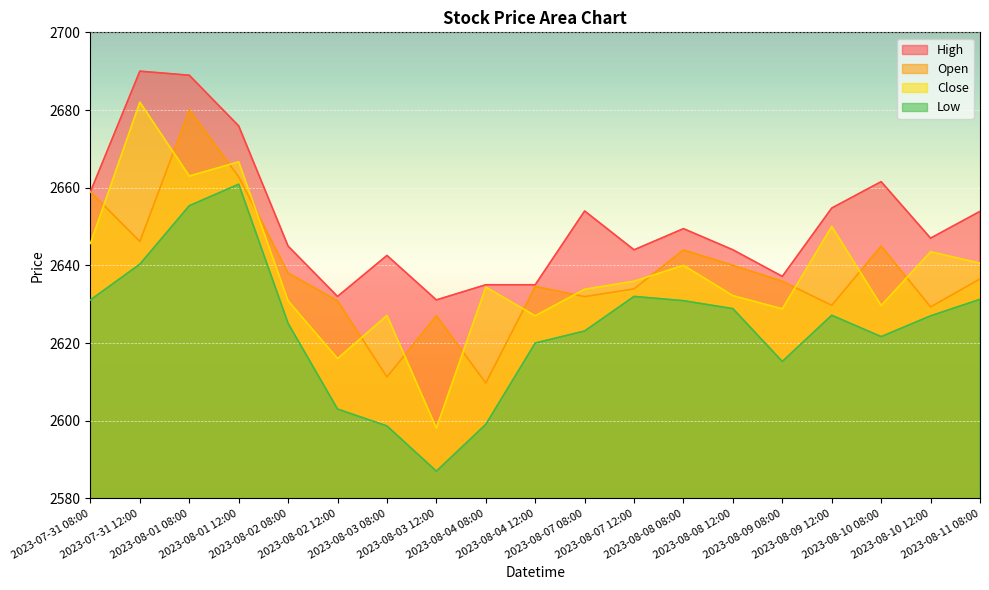

What is the total value across all series at 2023-08-02 12:00?

10481.9